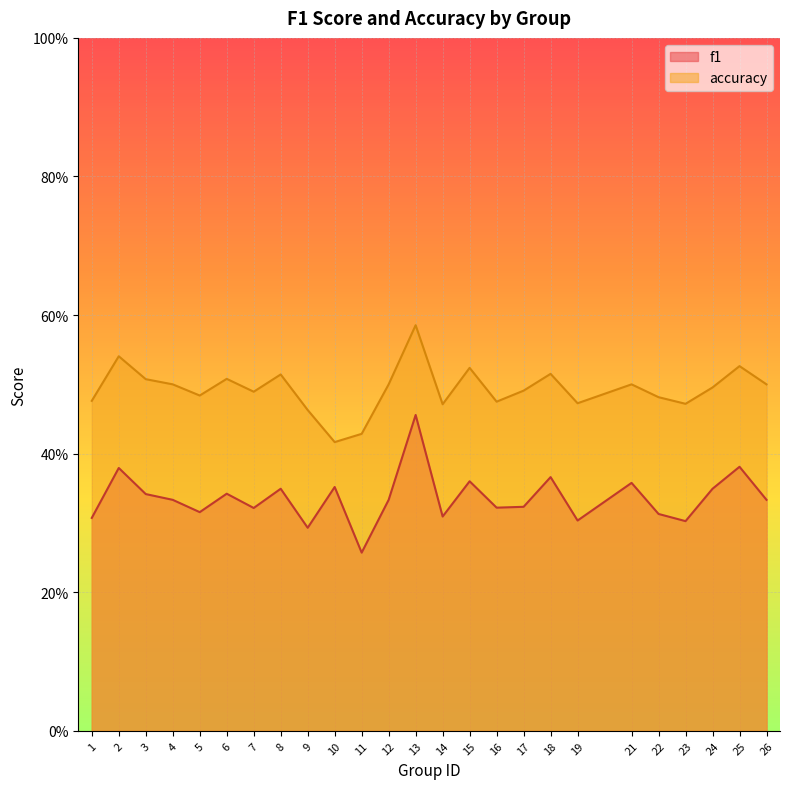

At which category is the sum across all series the highest?

13